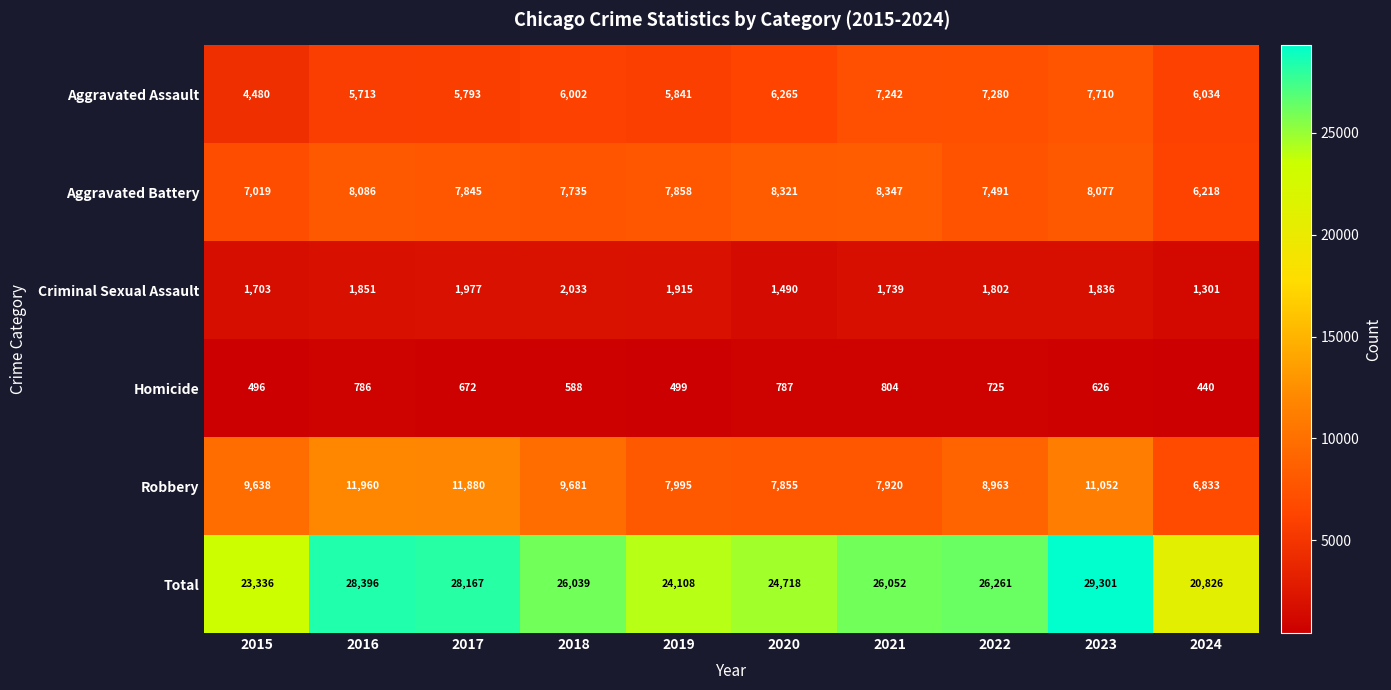

Rank the series at 2022 from highest to lowest value.

Total, Robbery, Aggravated Battery, Aggravated Assault, Criminal Sexual Assault, Homicide